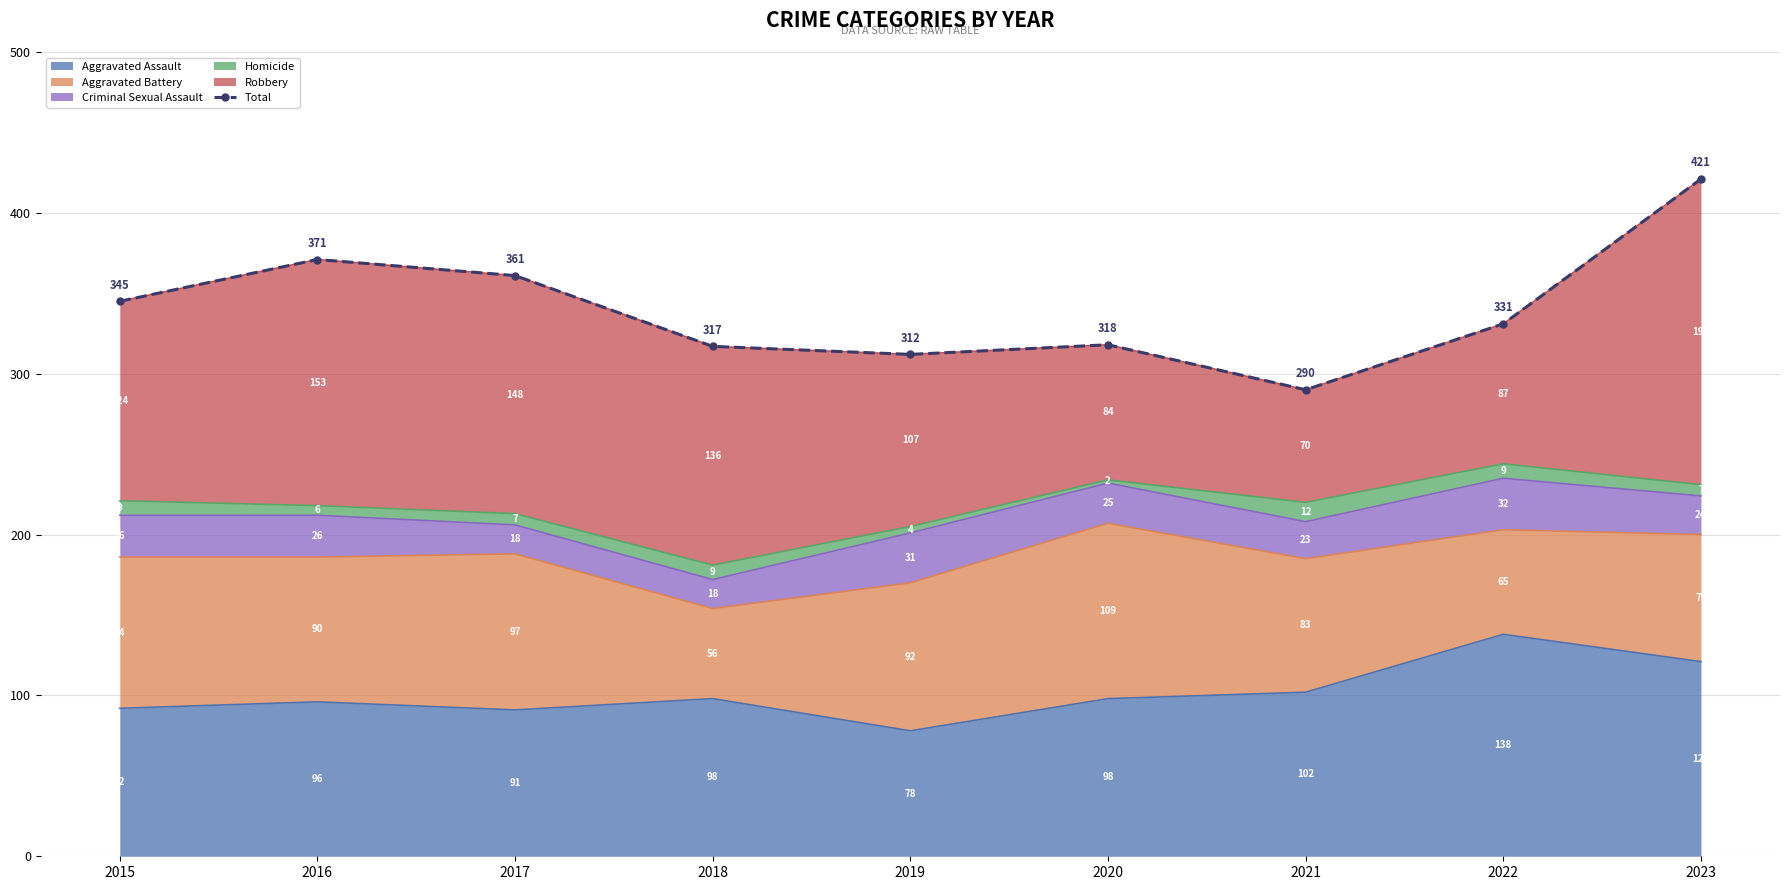

What is the difference between the second highest and second lowest values?

59